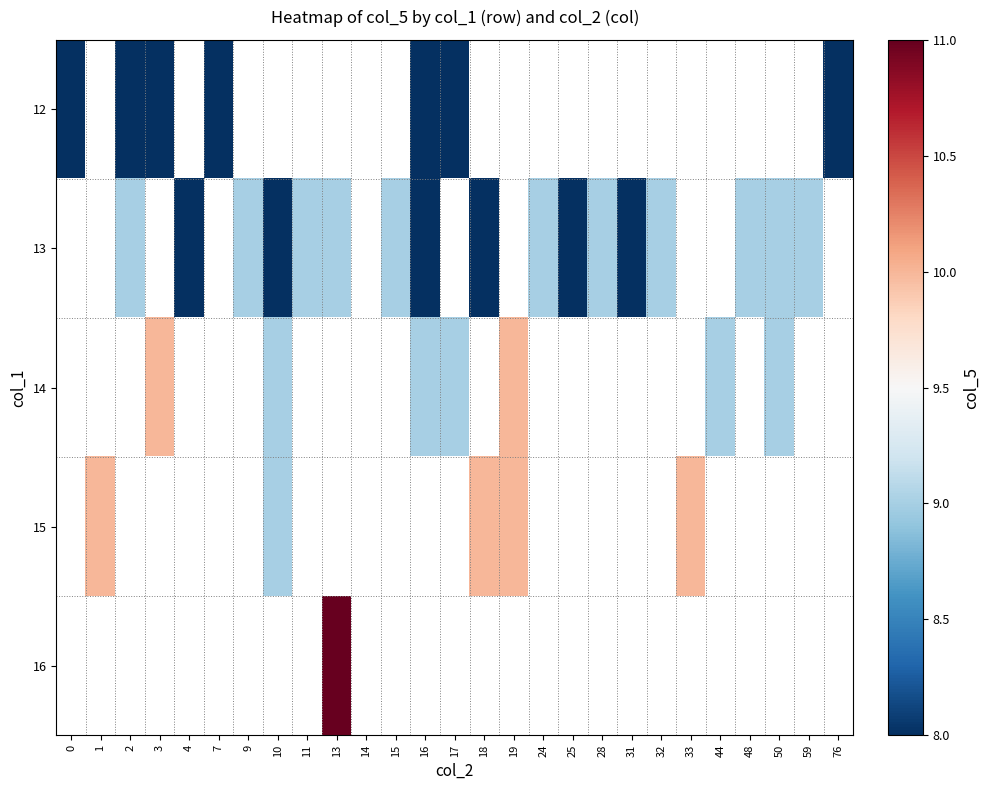

Which has a higher value, 44 or 18?

18